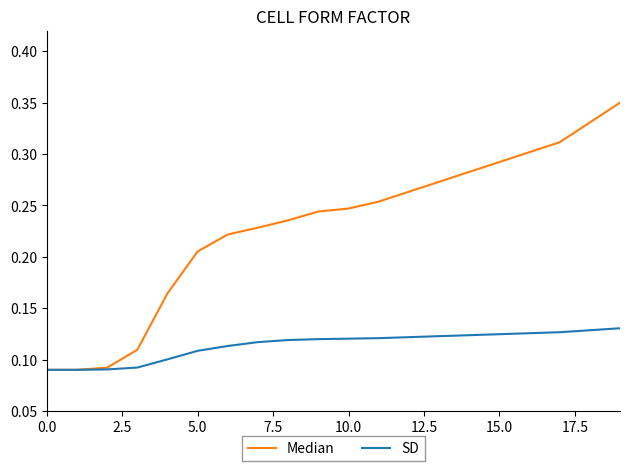

List the series in order of their overall mean, highest first.

Median, SD